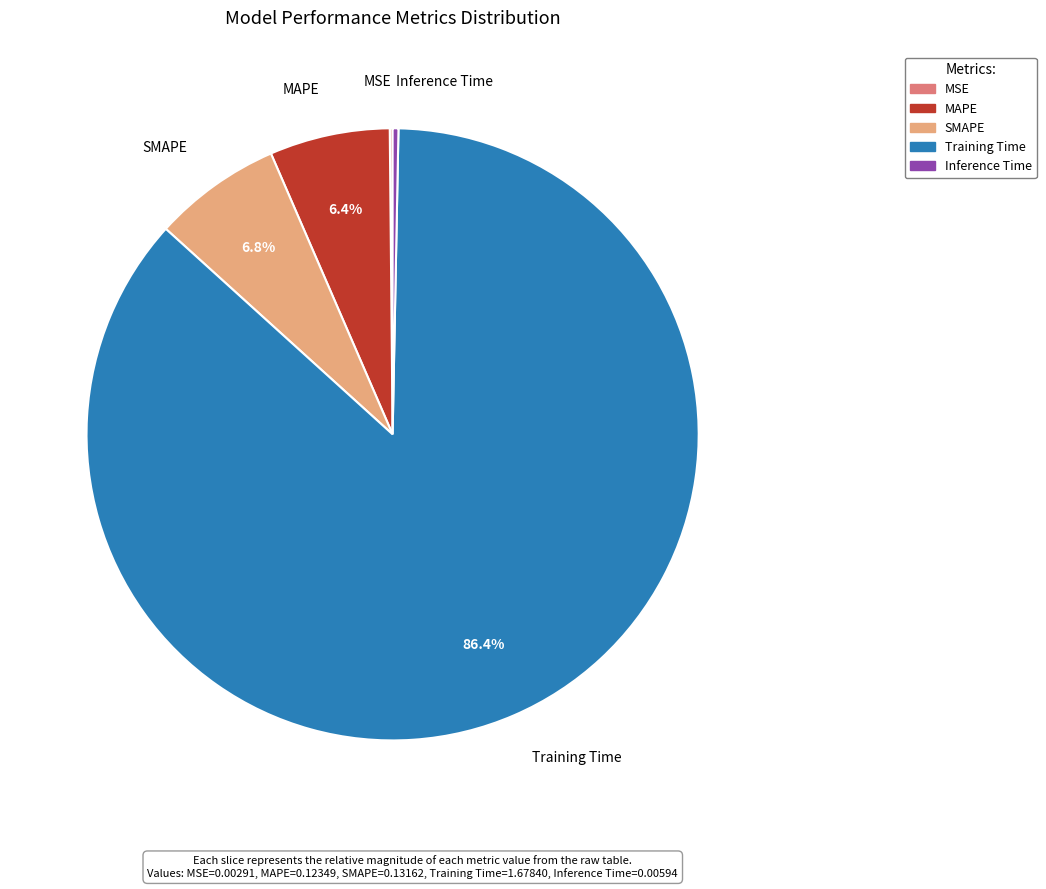

To the nearest percent, what is the combined percentage of Inference Time and SMAPE?

7%